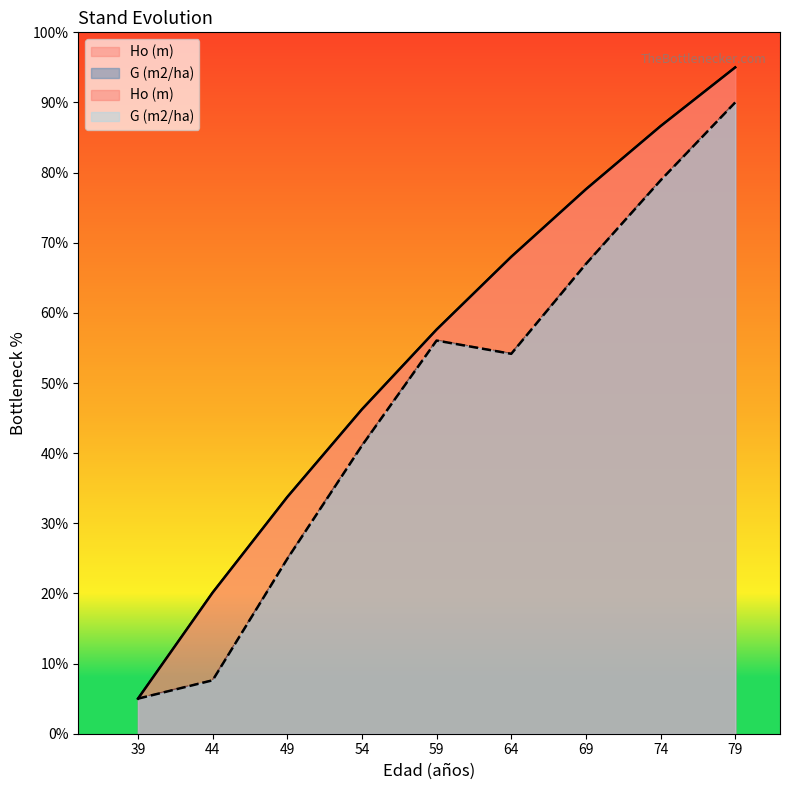

What is the difference between the second highest and minimum values in the G (m2/ha) series?

73.9